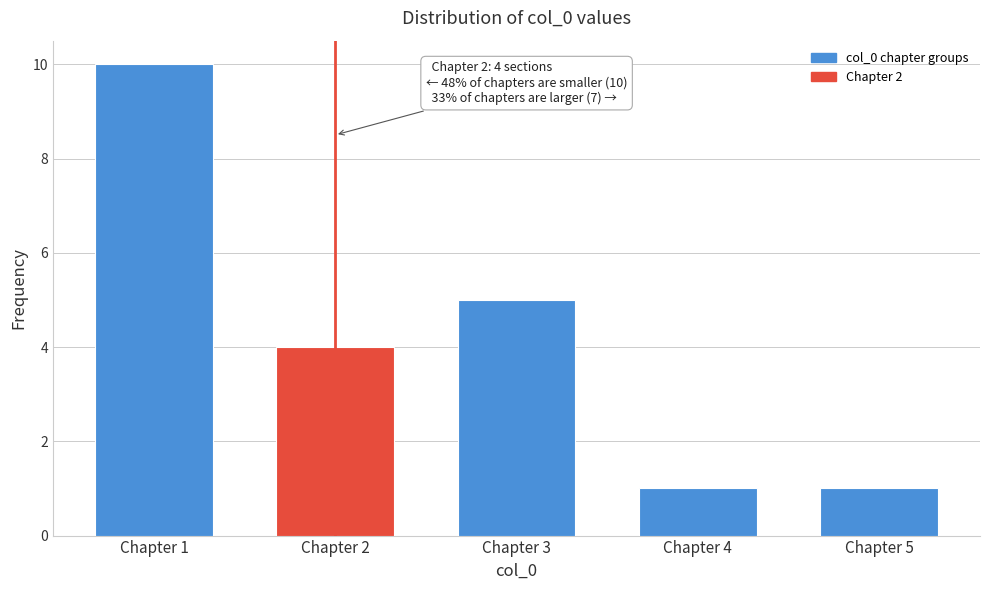

Reading right to left, extract all data points from this chart.

Chapter 5=1	Chapter 4=1	Chapter 3=5	Chapter 2=4	Chapter 1=10